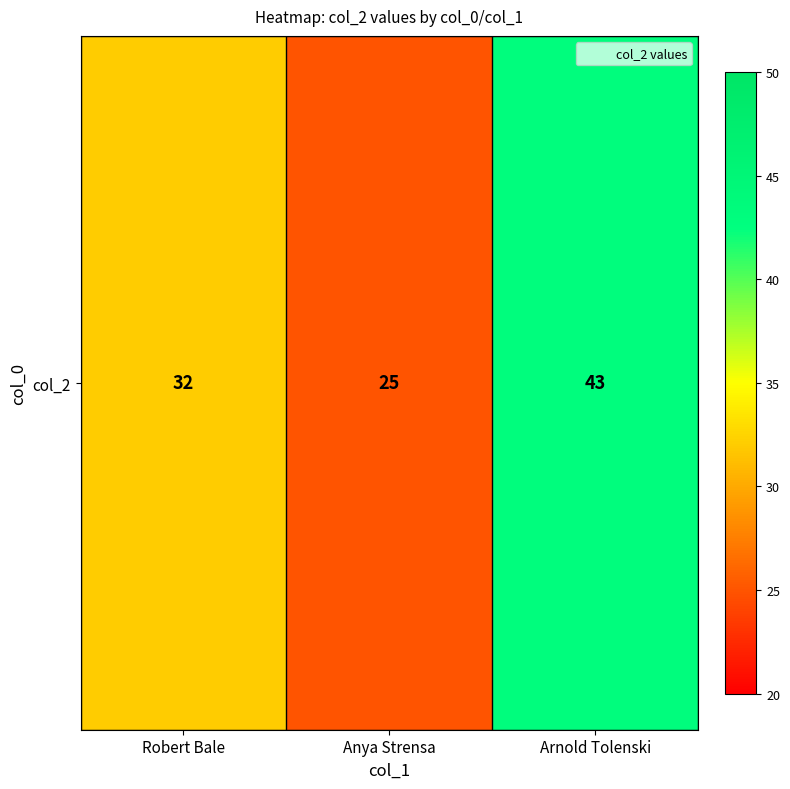

List the labels in order of value, largest first.

Arnold Tolenski, Robert Bale, Anya Strensa